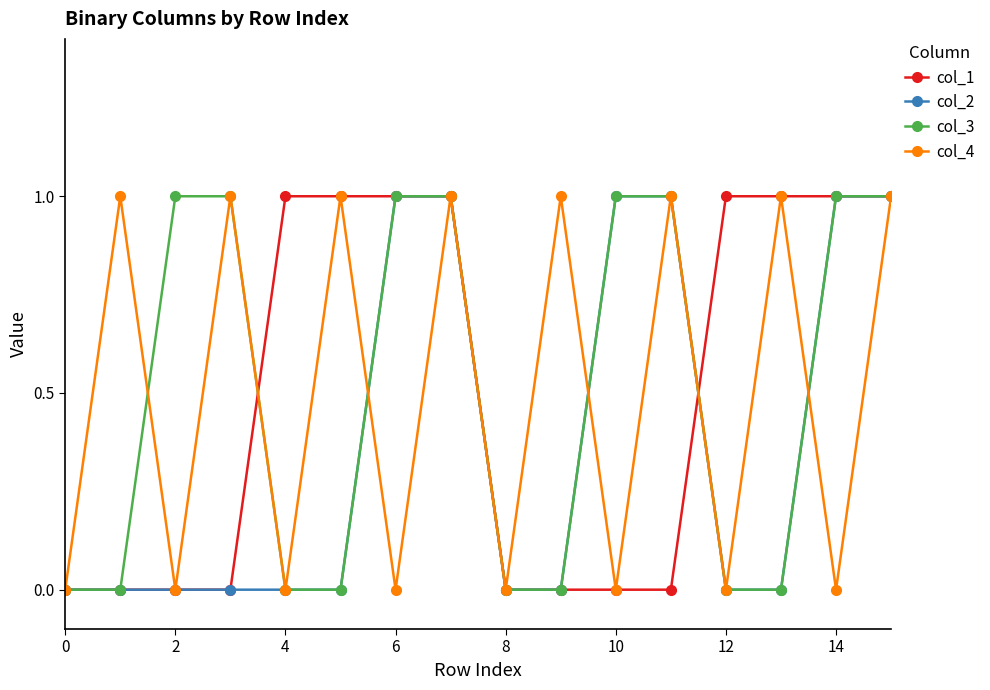

Count the number of categories in the chart.

16